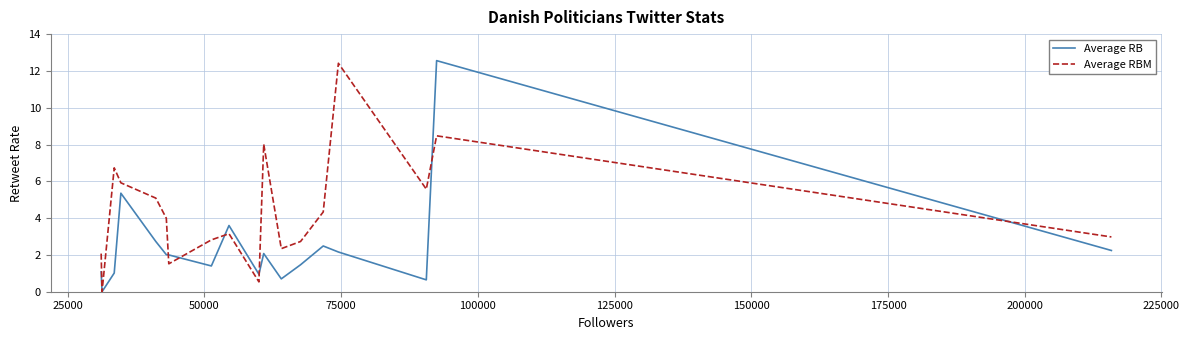

Does the chart have visible grid lines?

Yes